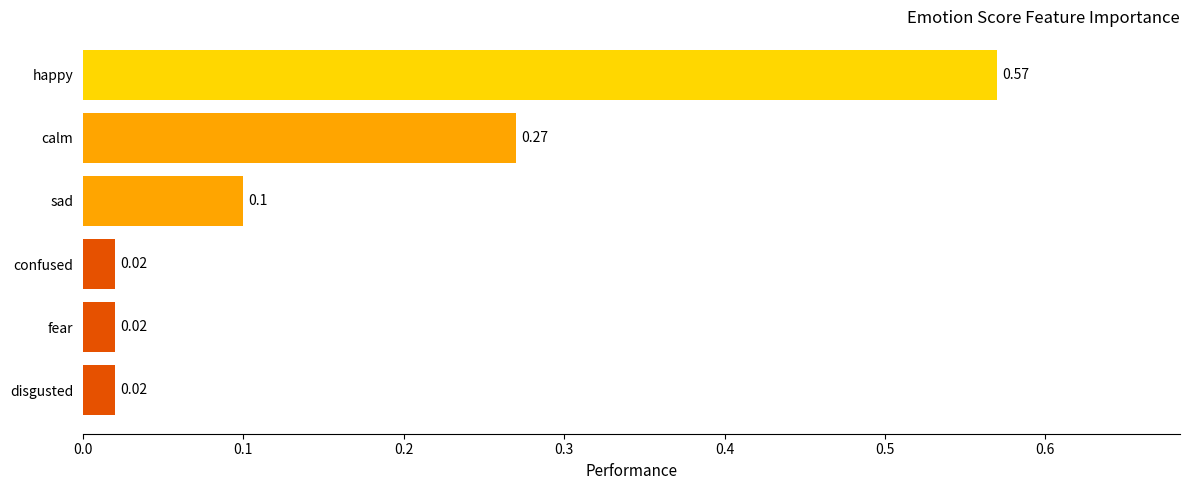

Which label corresponds to the largest value in the chart?

happy